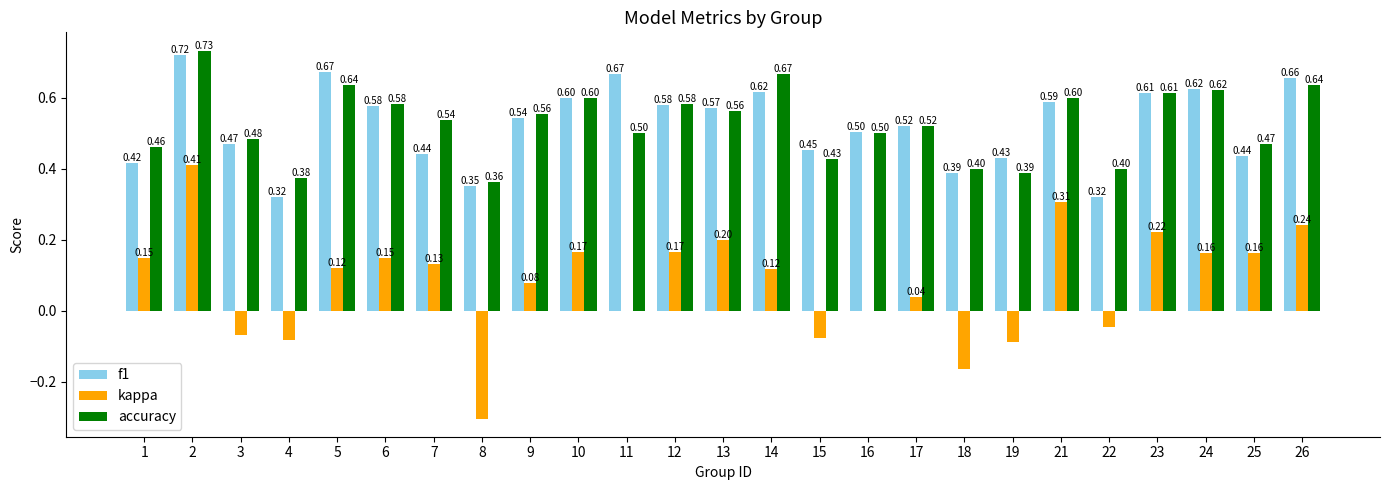

How many categories are shown in the chart?

25